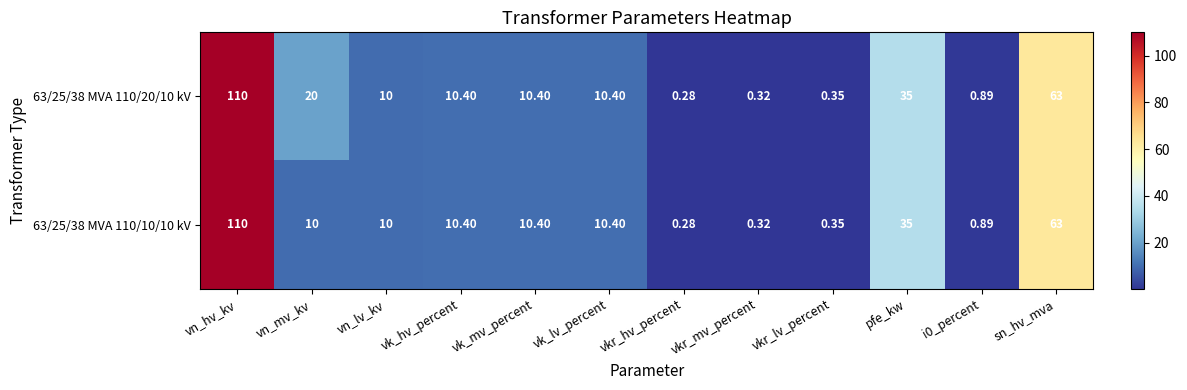

At how many categories does at least one series exceed 98?

1